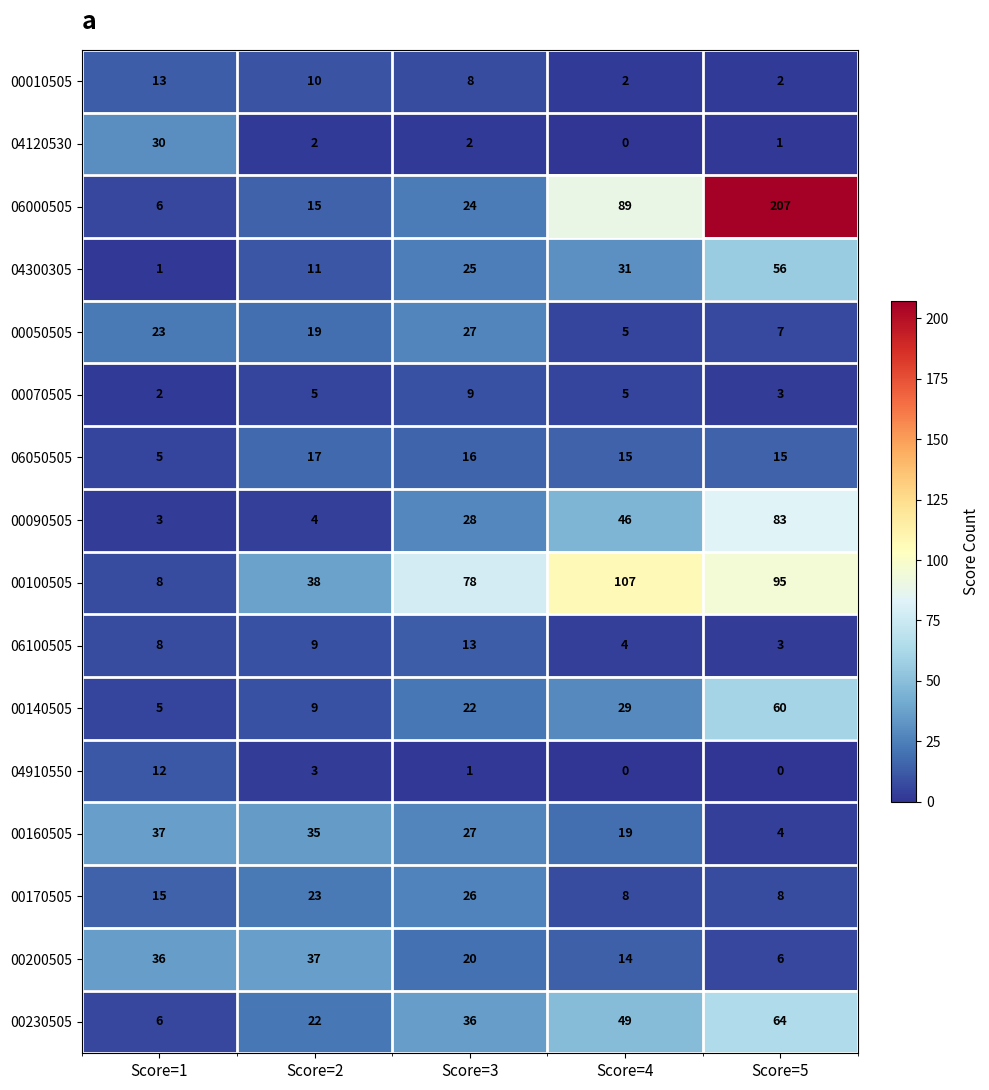

At which label is 00170505 closest to 17?

Score=1